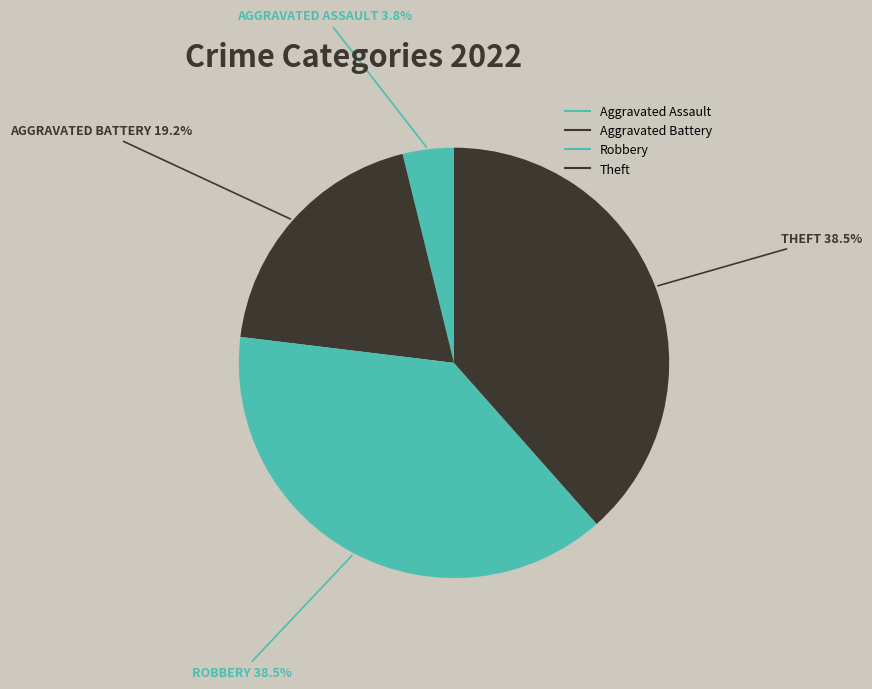

How many segments does this pie chart have?

4